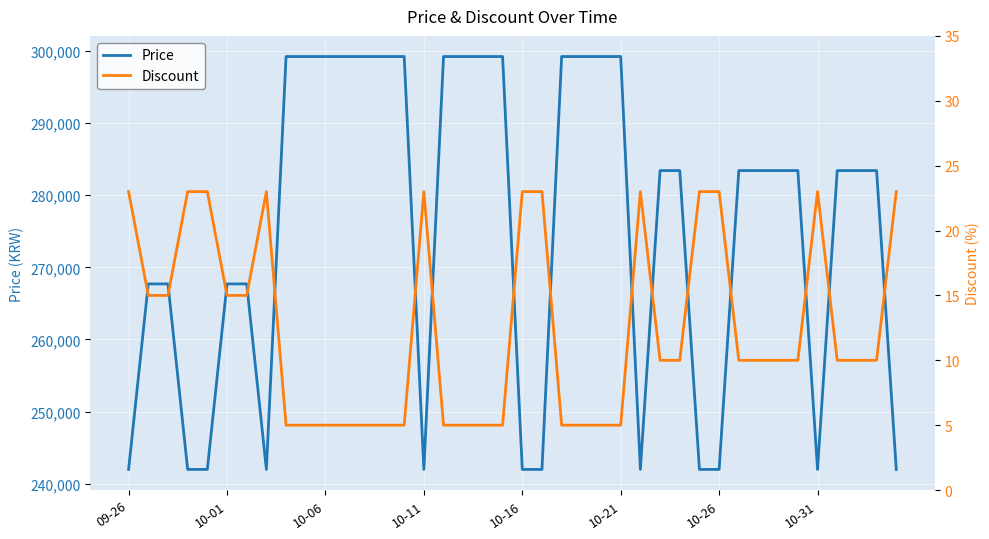

What is the minimum value for Price?

242000